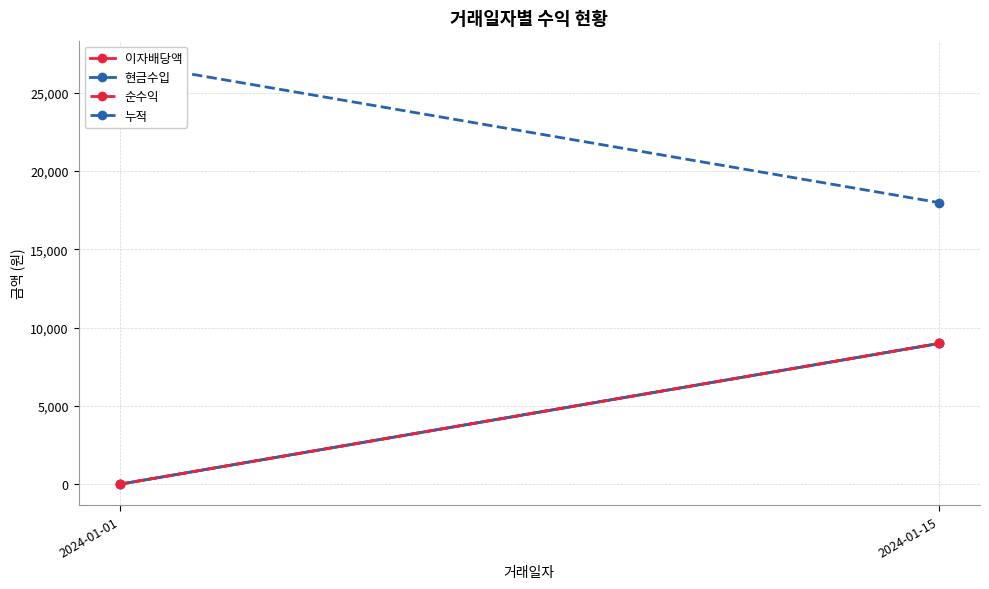

What is the total value across all series at 2024-01-01?

26982